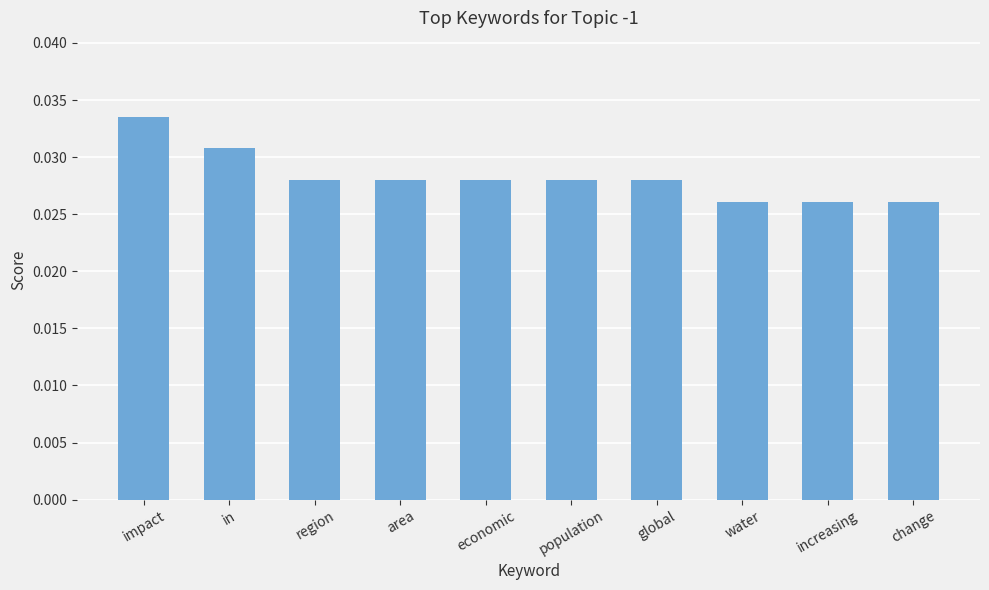

What is the label of the 7th bar from the right?

area